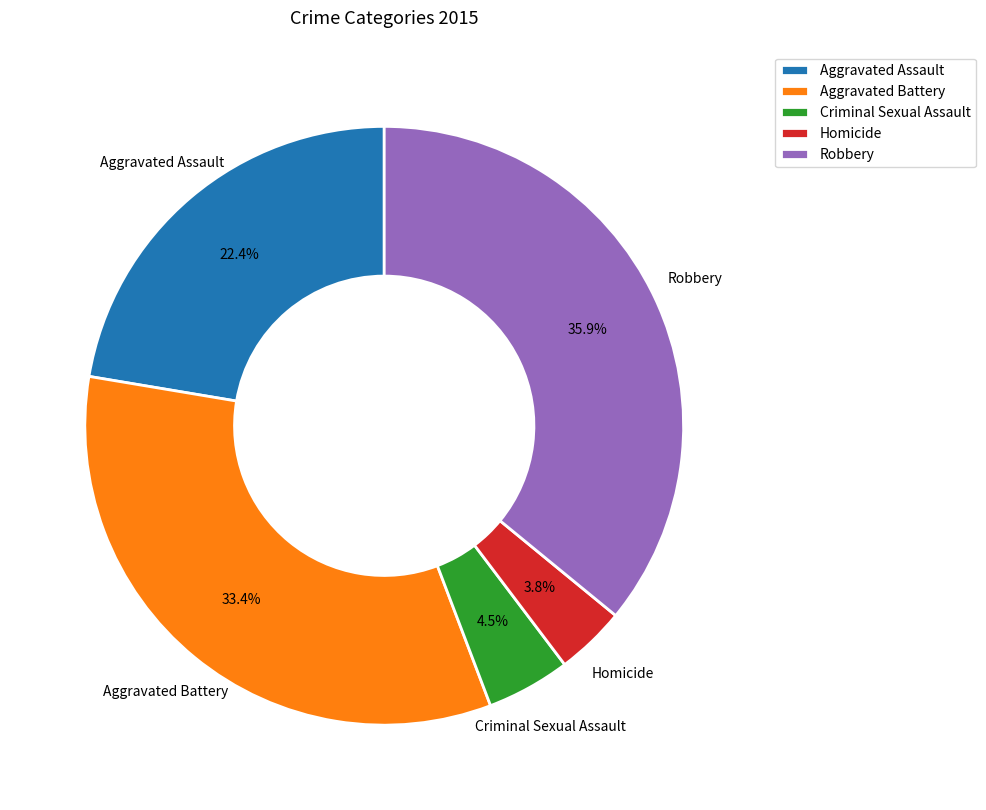

To the nearest percent, what is the difference between the Aggravated Assault and Aggravated Battery slice percentages?

11%